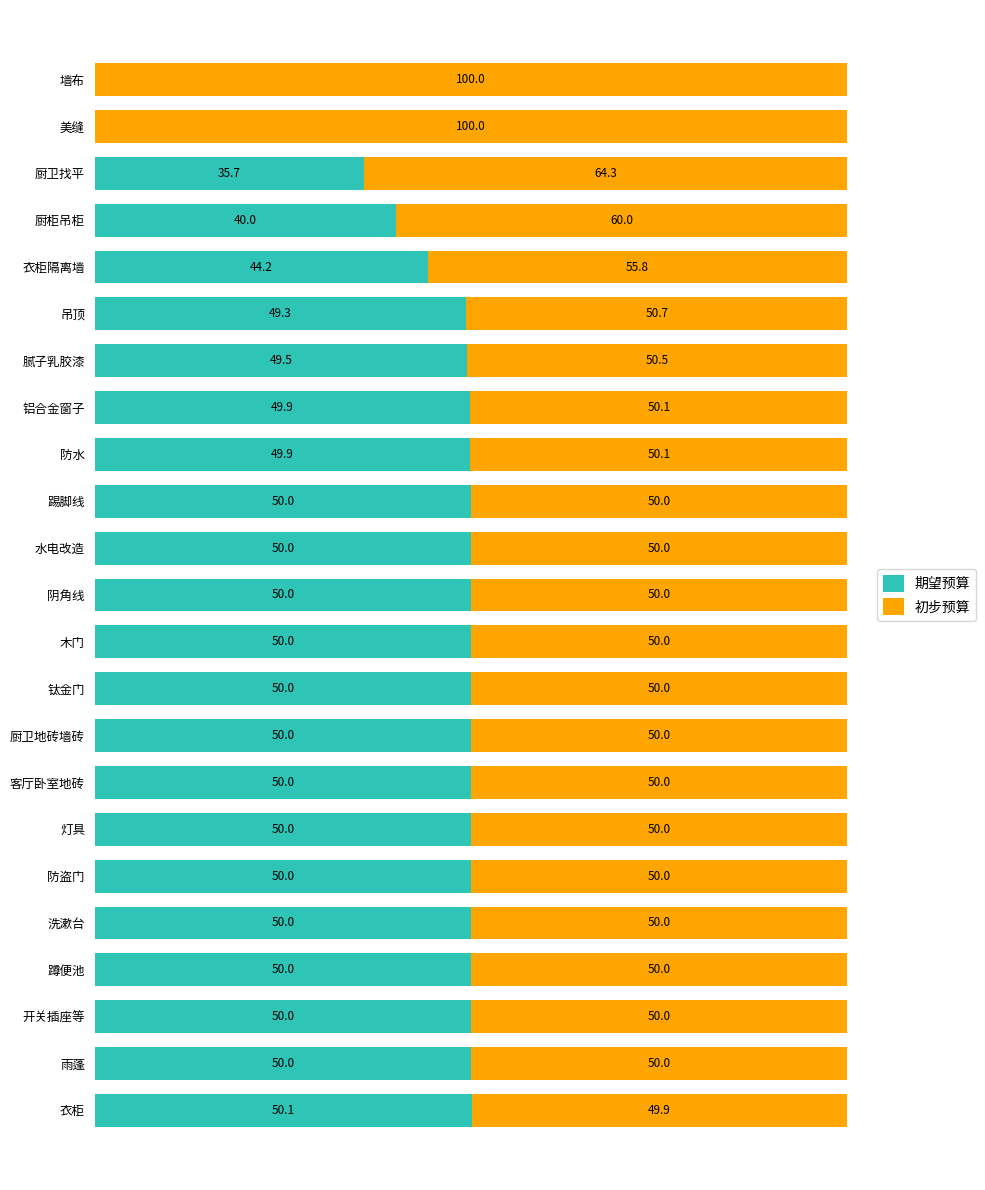

At which label does 期望预算 reach its peak?

衣柜